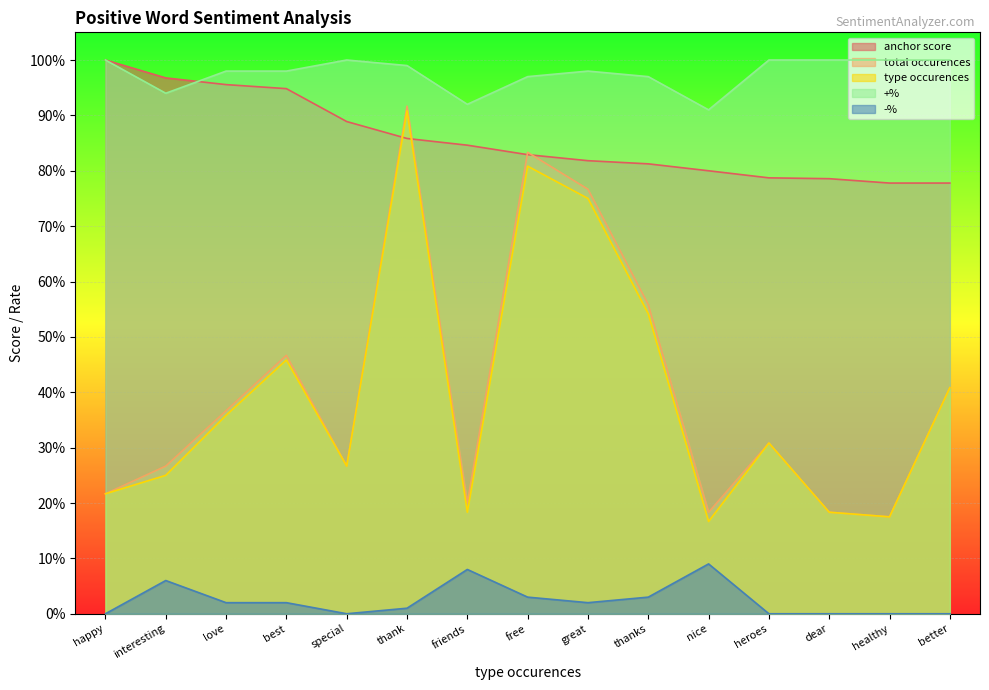

Reading left to right, extract all data points from this chart.

anchor score: happy=1.0	interesting=1.0	love=1.0	best=0.9	special=0.9	thank=0.9	friends=0.8	free=0.8	great=0.8	thanks=0.8	nice=0.8	heroes=0.8	dear=0.8	healthy=0.8	better=0.8
total occurences: happy=0.2	interesting=0.3	love=0.4	best=0.5	special=0.3	thank=0.9	friends=0.2	free=0.8	great=0.8	thanks=0.6	nice=0.2	heroes=0.3	dear=0.2	healthy=0.2	better=0.4
type occurences: happy=0.2	interesting=0.2	love=0.4	best=0.5	special=0.3	thank=0.9	friends=0.2	free=0.8	great=0.8	thanks=0.5	nice=0.2	heroes=0.3	dear=0.2	healthy=0.2	better=0.4
+%: happy=1.0	interesting=0.9	love=1.0	best=1.0	special=1.0	thank=1.0	friends=0.9	free=1.0	great=1.0	thanks=1.0	nice=0.9	heroes=1.0	dear=1.0	healthy=1.0	better=1.0
-%: happy=0.0	interesting=0.1	love=0.0	best=0.0	special=0.0	thank=0.0	friends=0.1	free=0.0	great=0.0	thanks=0.0	nice=0.1	heroes=0.0	dear=0.0	healthy=0.0	better=0.0